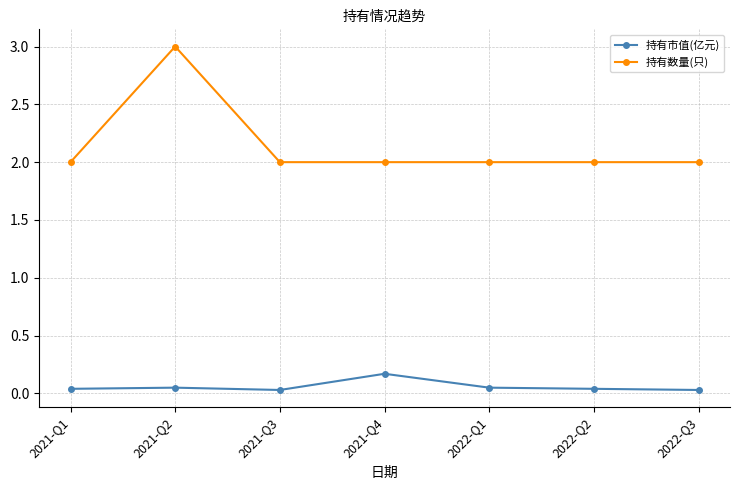

List the series in order of their overall mean, highest first.

持有数量(只), 持有市值(亿元)